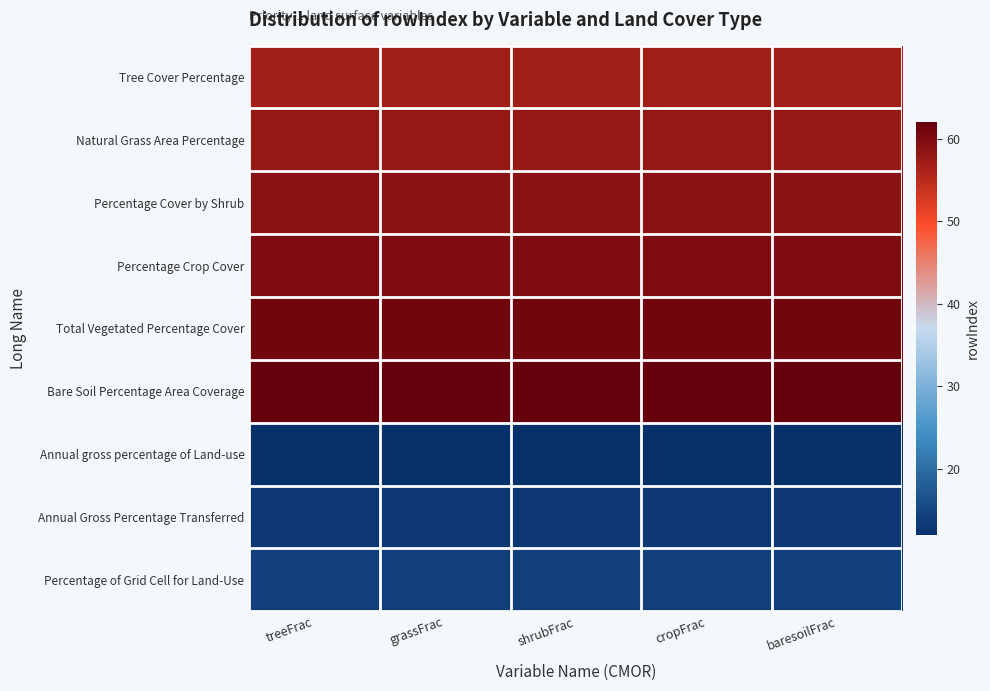

Reading left to right, transcribe all the data shown in this chart.

Tree Cover Percentage: treeFrac=57	grassFrac=57	shrubFrac=57	cropFrac=57	baresoilFrac=57
Natural Grass Area Percentage: treeFrac=58	grassFrac=58	shrubFrac=58	cropFrac=58	baresoilFrac=58
Percentage Cover by Shrub: treeFrac=59	grassFrac=59	shrubFrac=59	cropFrac=59	baresoilFrac=59
Percentage Crop Cover: treeFrac=60	grassFrac=60	shrubFrac=60	cropFrac=60	baresoilFrac=60
Total Vegetated Percentage Cover: treeFrac=61	grassFrac=61	shrubFrac=61	cropFrac=61	baresoilFrac=61
Bare Soil Percentage Area Coverage: treeFrac=62	grassFrac=62	shrubFrac=62	cropFrac=62	baresoilFrac=62
Annual gross percentage of Land-use: treeFrac=12	grassFrac=12	shrubFrac=12	cropFrac=12	baresoilFrac=12
Annual Gross Percentage Transferred: treeFrac=13	grassFrac=13	shrubFrac=13	cropFrac=13	baresoilFrac=13
Percentage of Grid Cell for Land-Use: treeFrac=14	grassFrac=14	shrubFrac=14	cropFrac=14	baresoilFrac=14